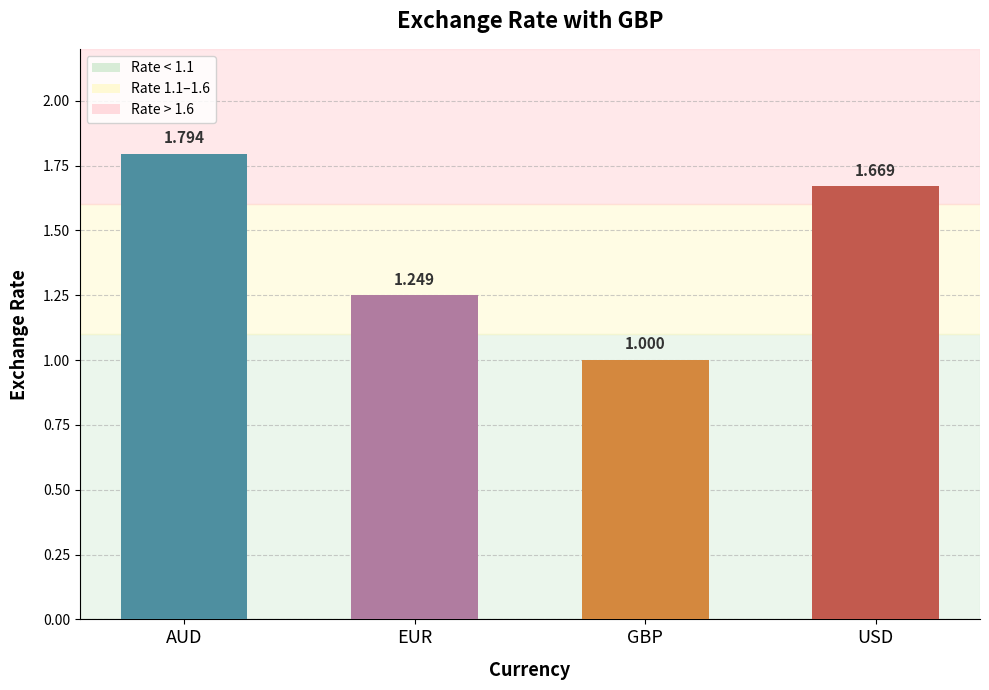

What is the sum of all values?

5.7